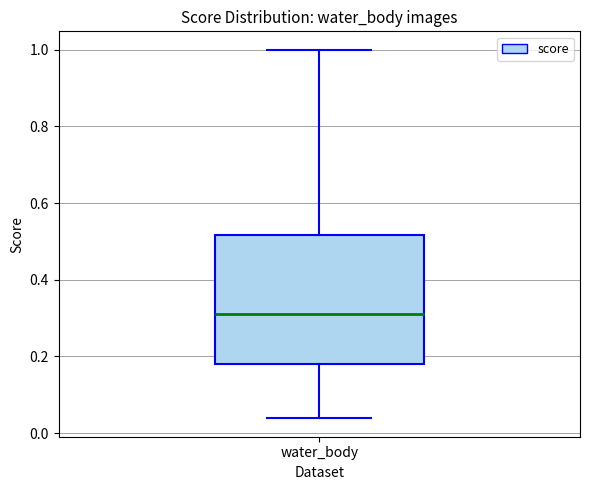

Where is the lower edge of the box for water_body on the y-axis? The values are not printed on the chart, so give them approximately, as read against the axis.

0.18